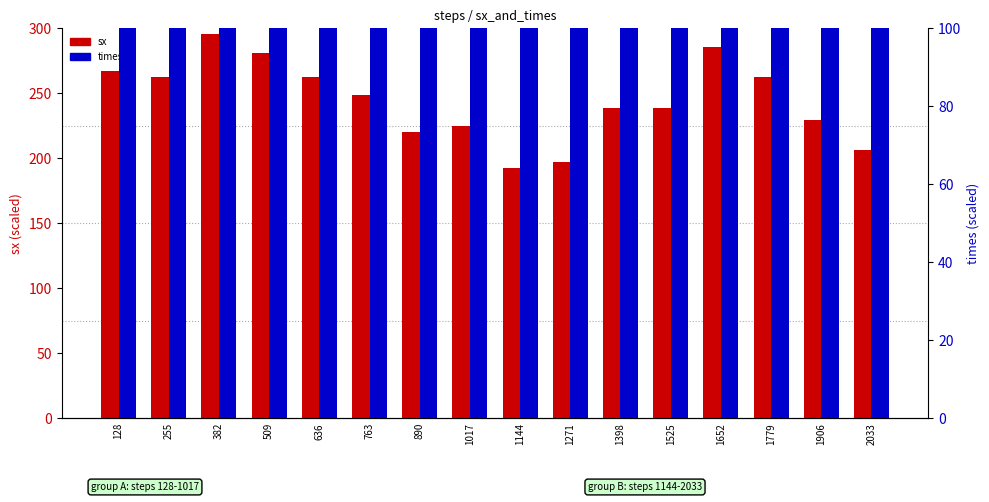

How many groups of bars are there?

16